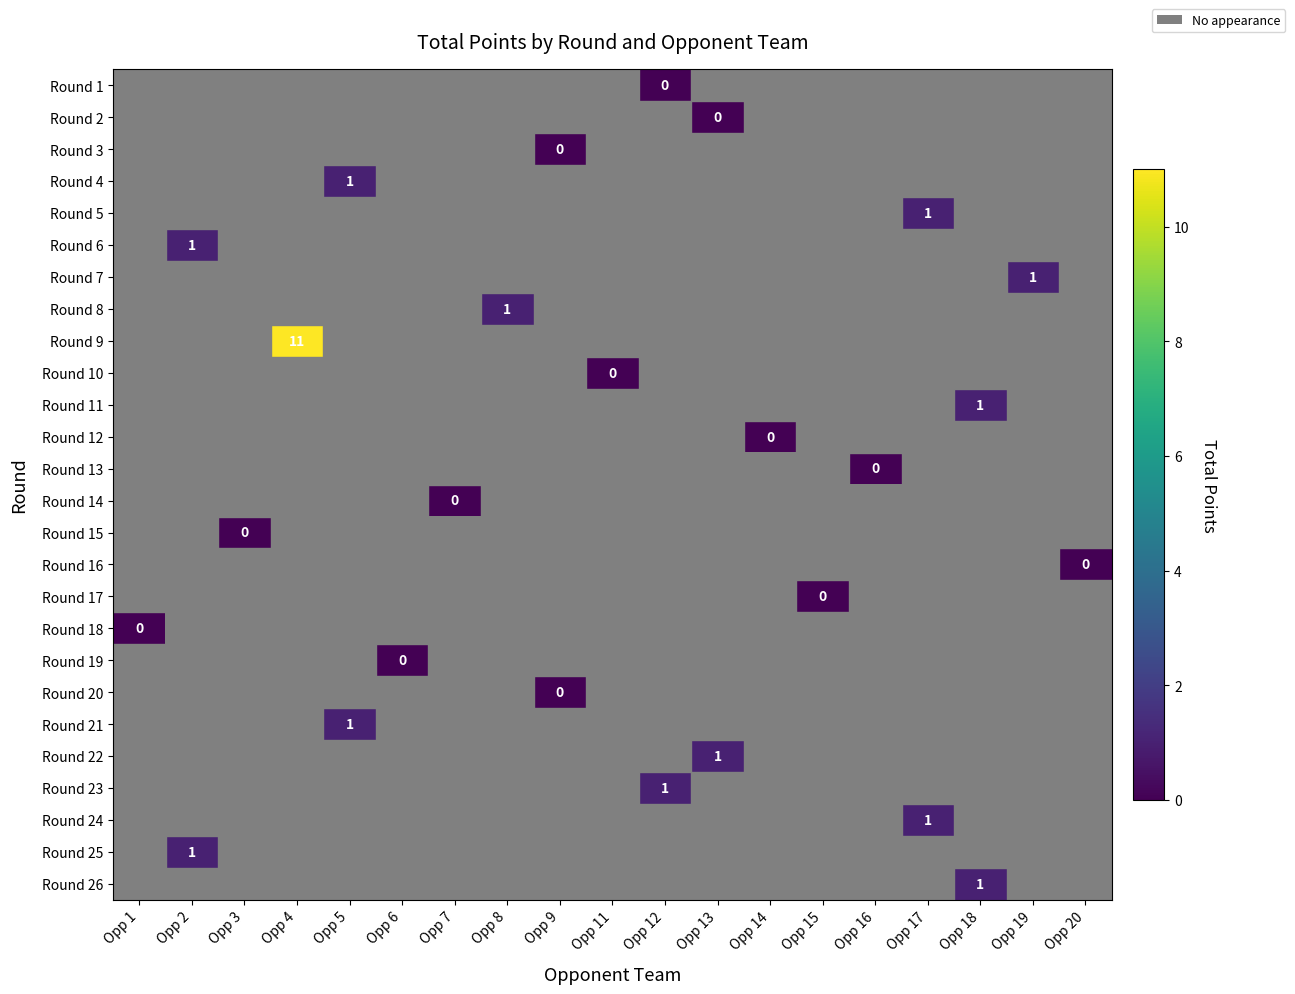

Between Opp 3 and Opp 17, which is larger?

Opp 17